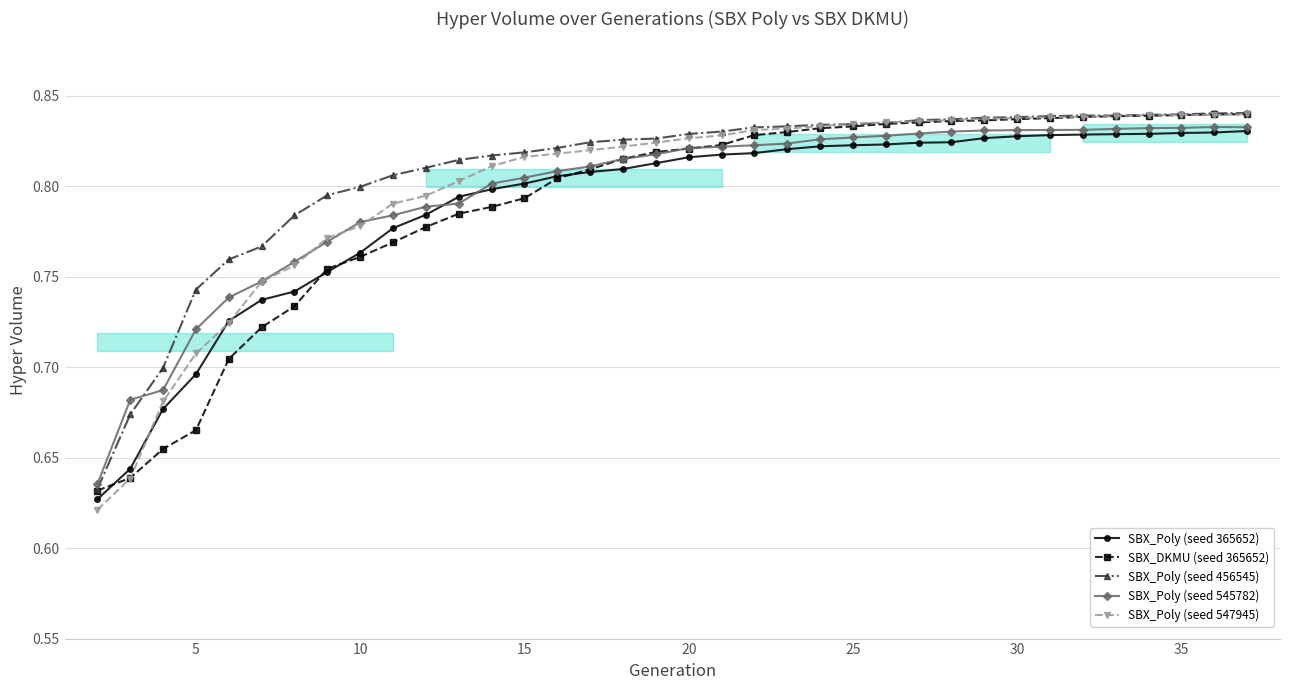

Which series ends up on top after the final intersection of SBX_Poly (seed 545782) and SBX_Poly (seed 365652)?

SBX_Poly (seed 545782)